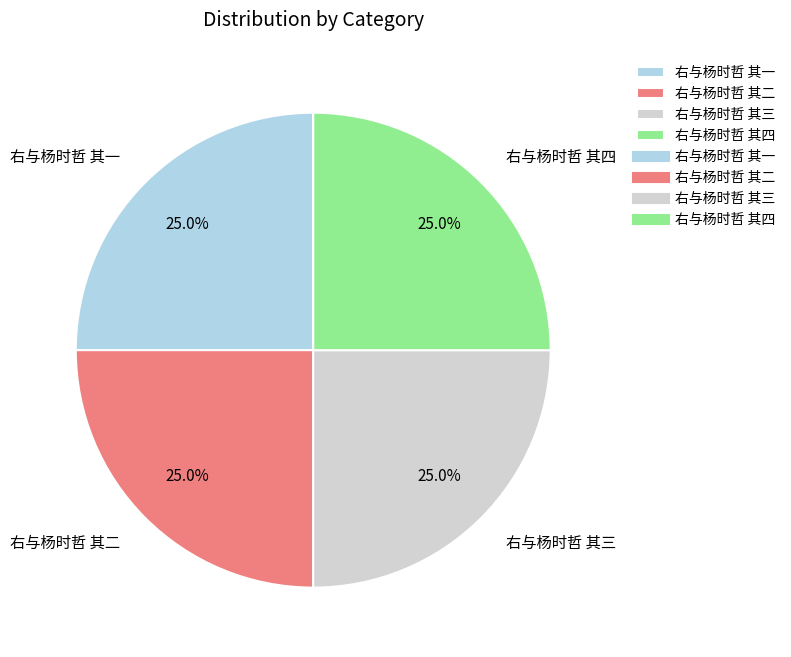

Does 右与杨时哲 其三 represent more than half of the total?

No